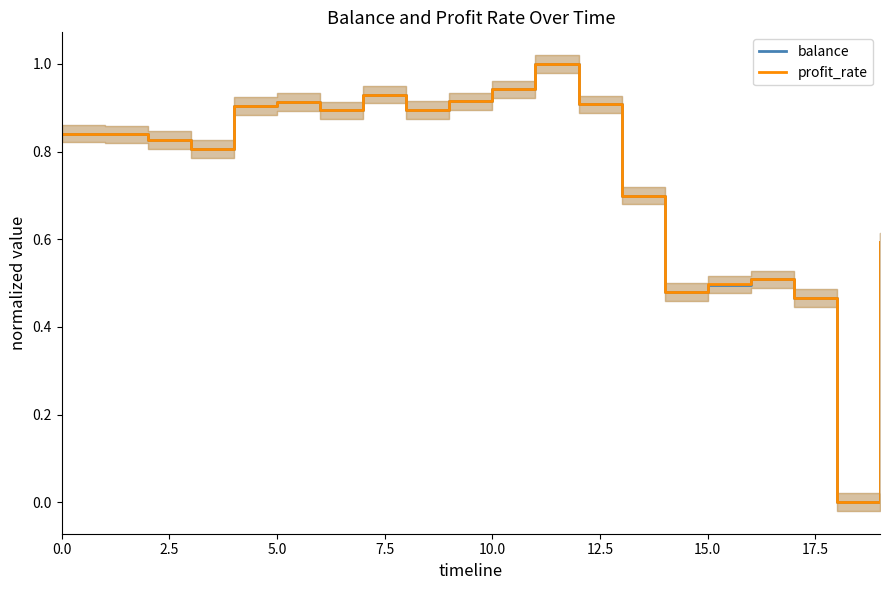

At which label does profit_rate reach its peak?

11